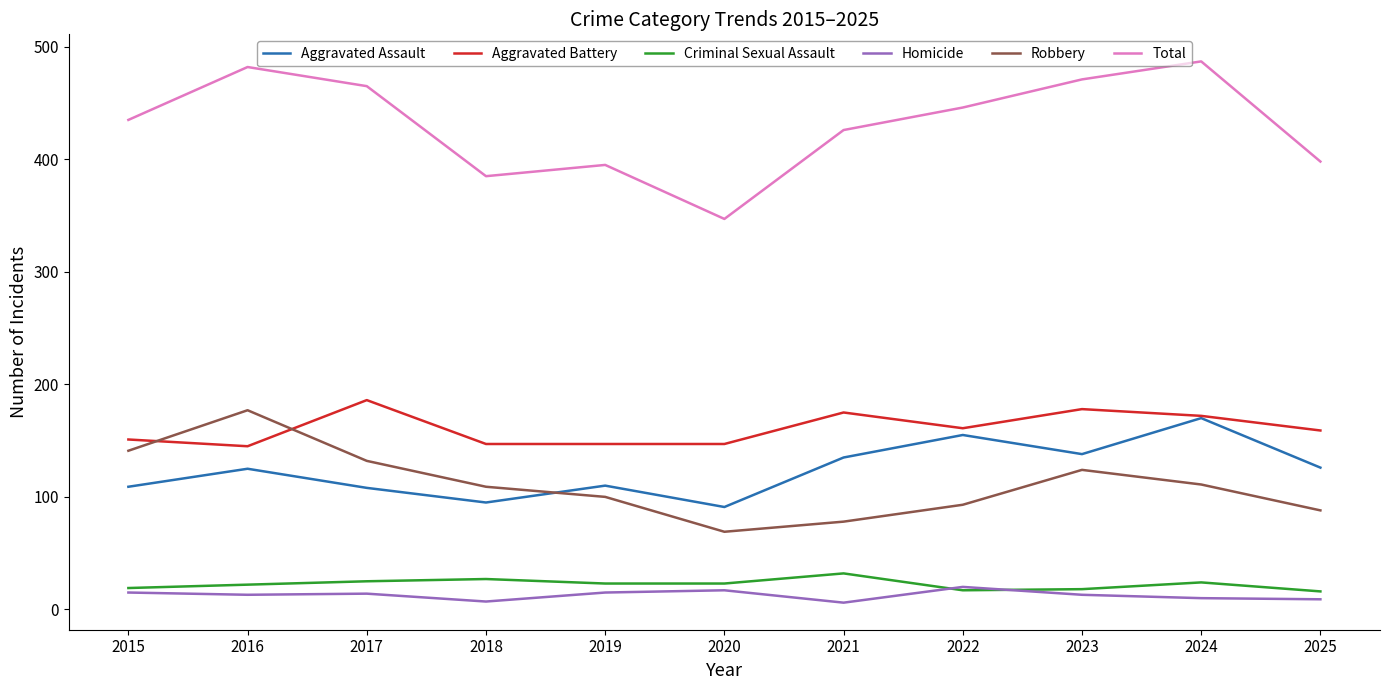

Is this an area chart (filled region under the line)?

No